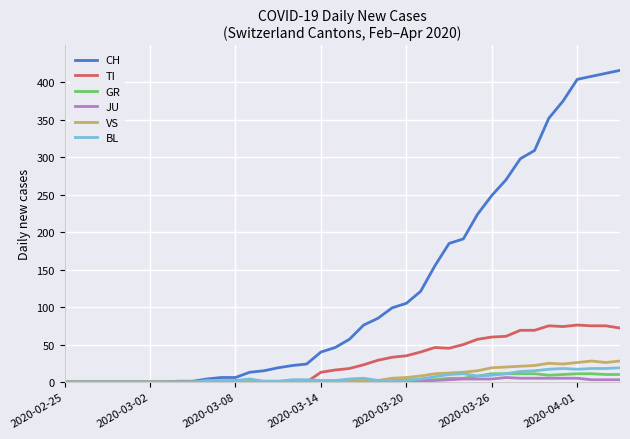

Does the chart display data point markers on the line(s)?

No